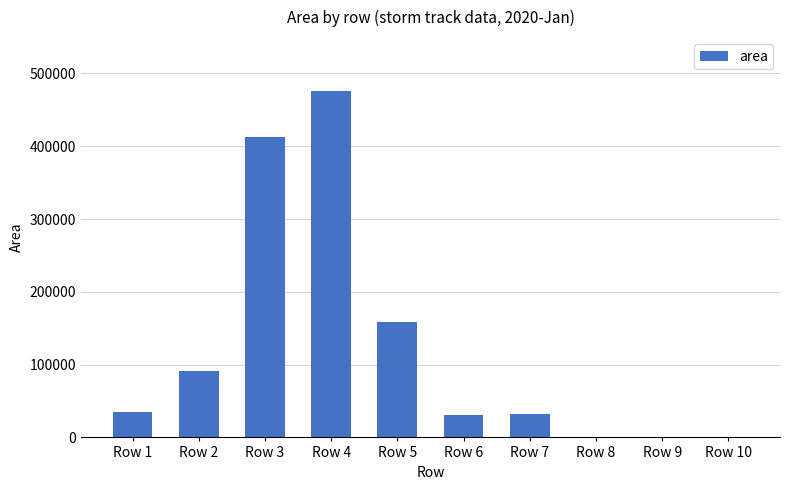

What is the ratio of the value at Row 8 to the value at Row 9?

1.0